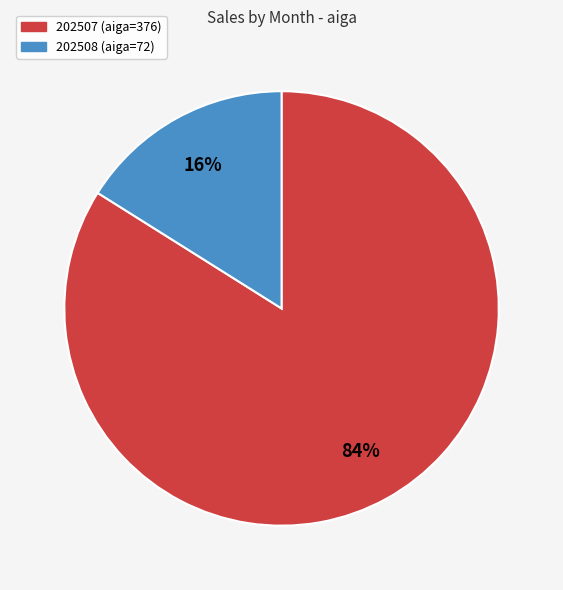

To the nearest percent, what portion does 202507 represent?

84%